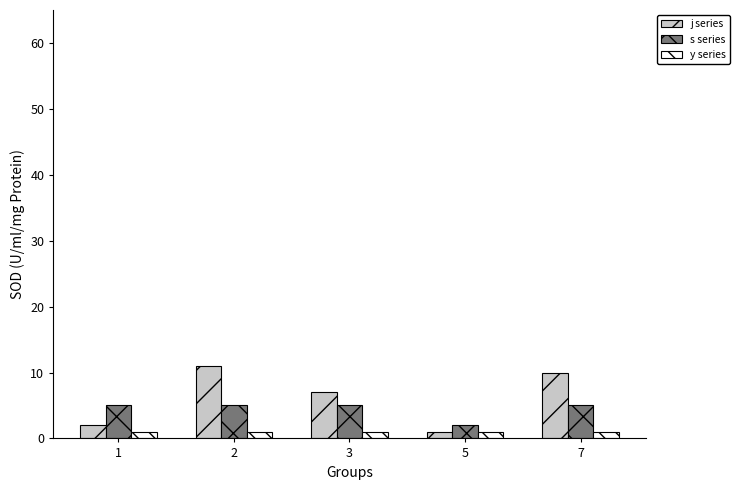

What is the greatest value displayed?

11